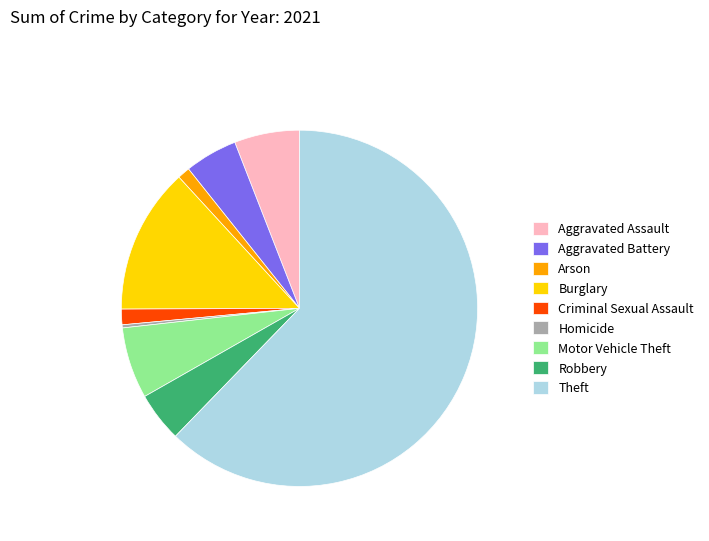

Approximately how many times larger is the value at Arson compared to Homicide?

4.0